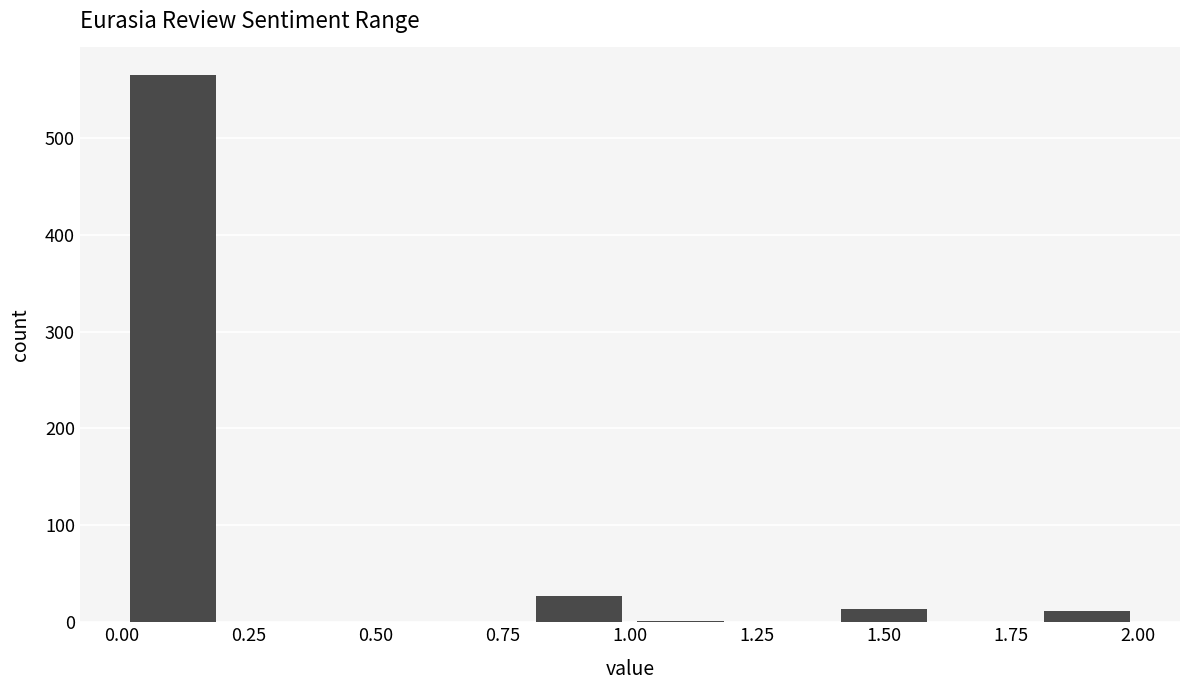

Which range on the x-axis has the tallest bar?

0.0 to 0.2